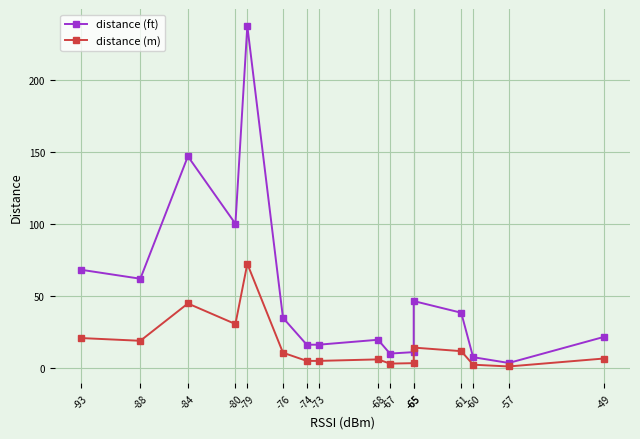

What is the total value across all series at -93?

89.0